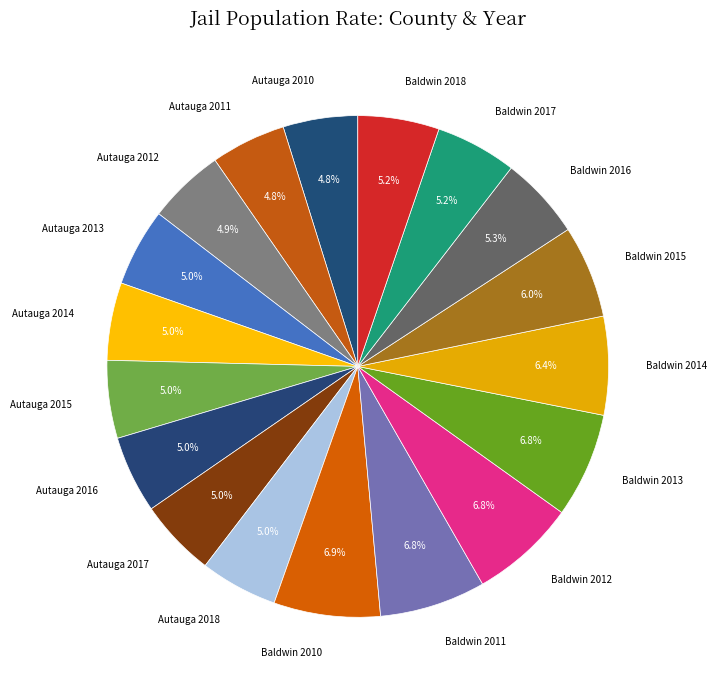

Does any single category account for the majority?

No